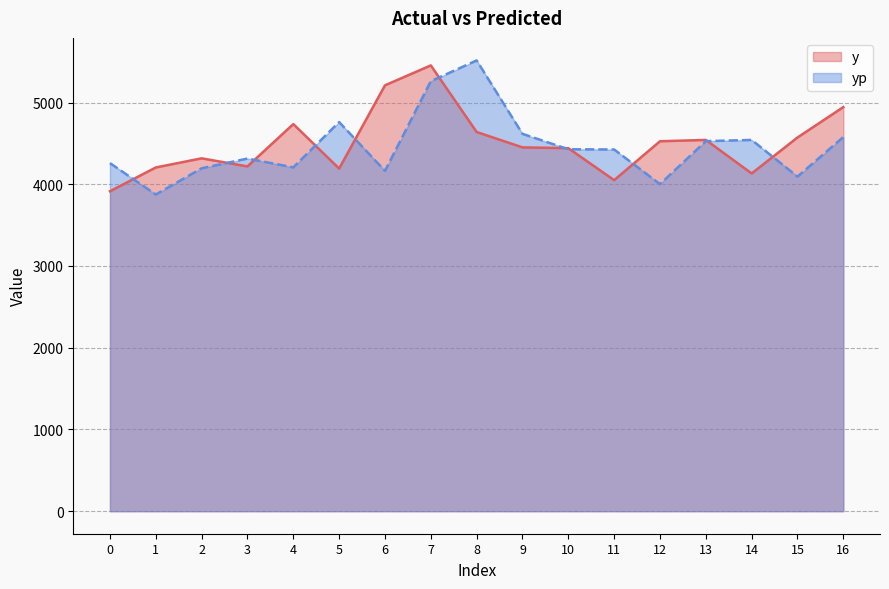

Reading right to left, extract all data points from this chart.

y: 16=4944.0	15=4572.0	14=4132.0	13=4542.0	12=4526.0	11=4050.0	10=4441.0	9=4451.0	8=4639.0	7=5454.0	6=5210.0	5=4192.0	4=4736.0	3=4218.0	2=4317.0	1=4205.0	0=3914.0
yp: 16=4577.7	15=4093.3	14=4542.0	13=4527.3	12=4001.3	11=4425.1	10=4428.1	9=4616.4	8=5514.8	7=5260.3	6=4163.5	5=4760.8	4=4206.4	3=4314.1	2=4194.8	1=3874.3	0=4258.6